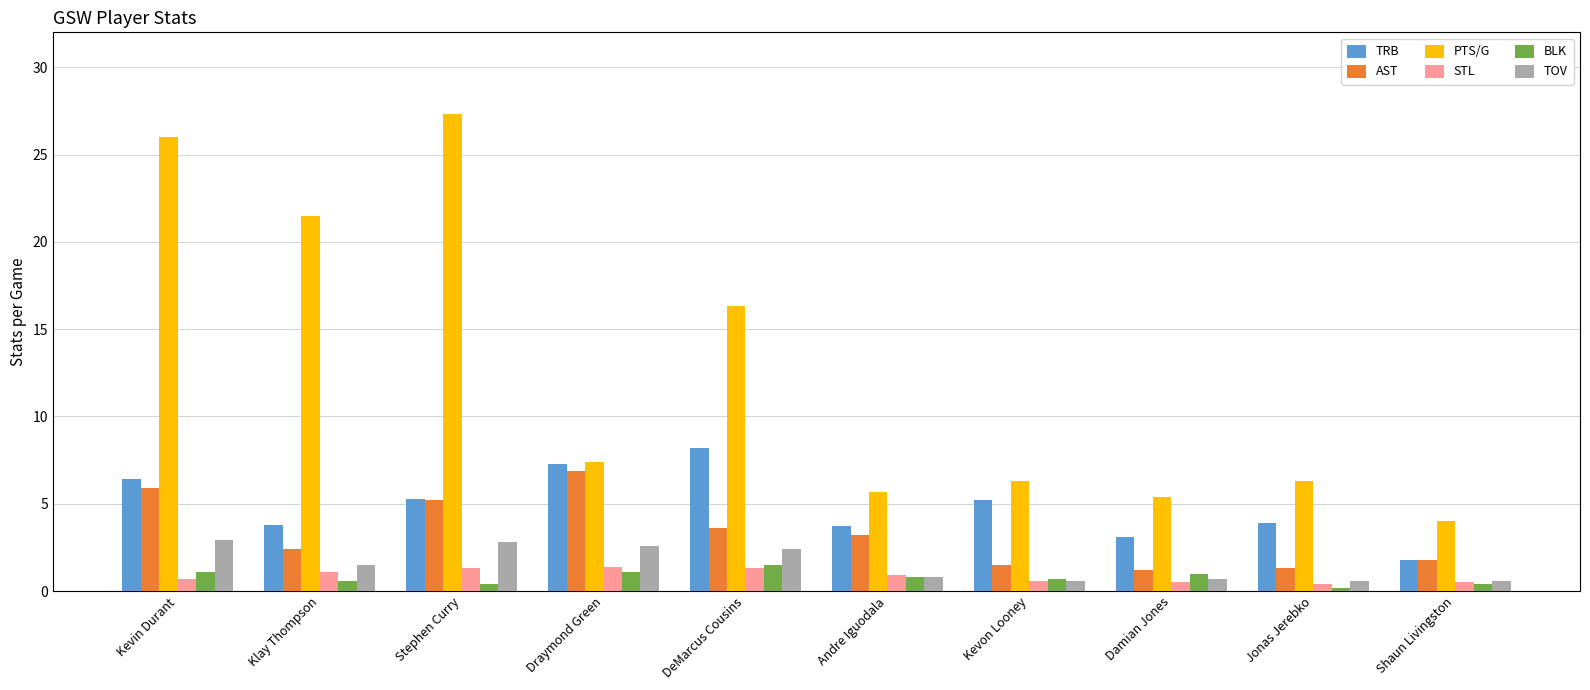

Between Andre Iguodala and Damian Jones, which series saw the biggest shift?

AST